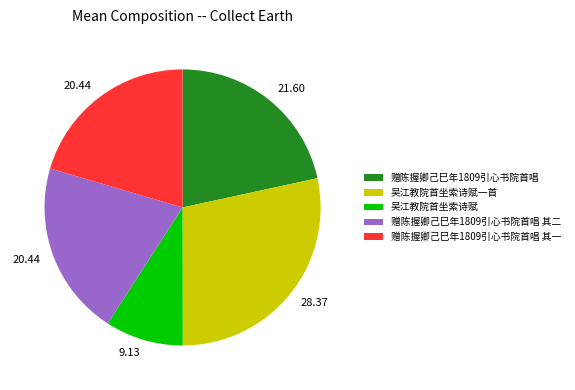

How many slices are in this pie chart?

5